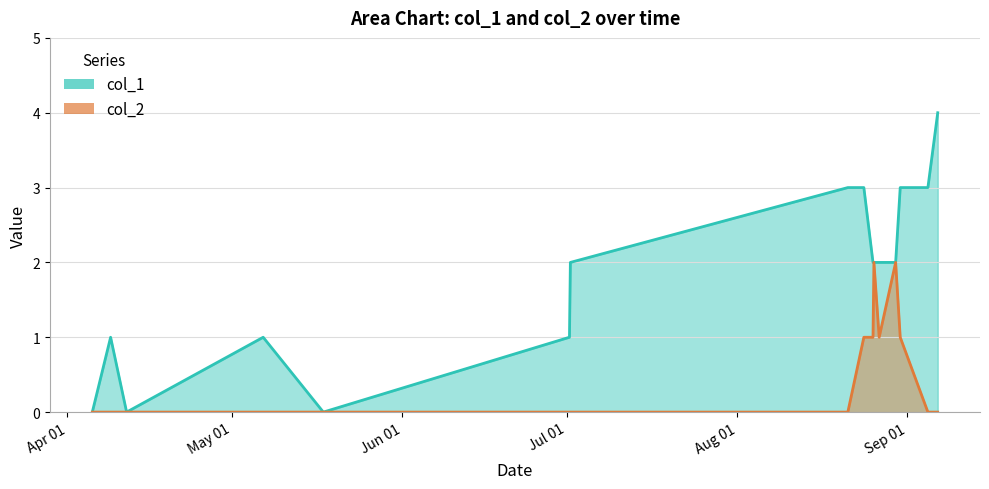

Count the col_1 values in the range 1 to 3.

12